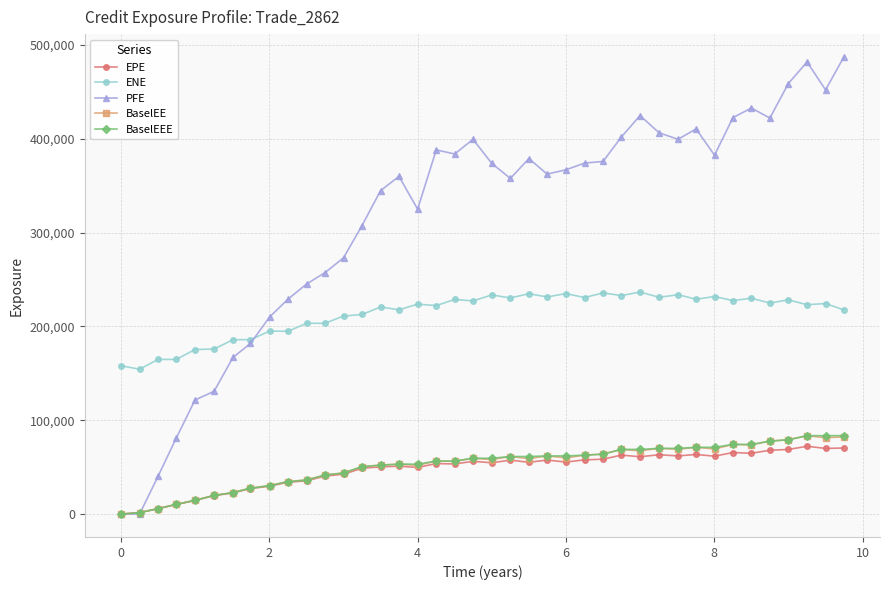

Which series has the largest total across all categories?

PFE